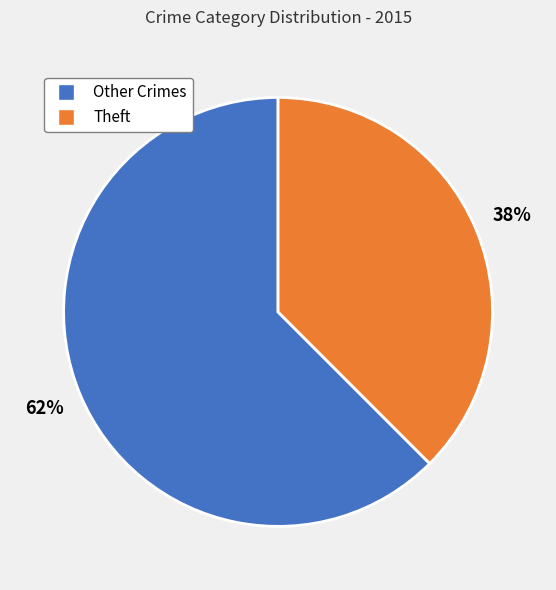

Is there a majority slice in this chart?

Yes